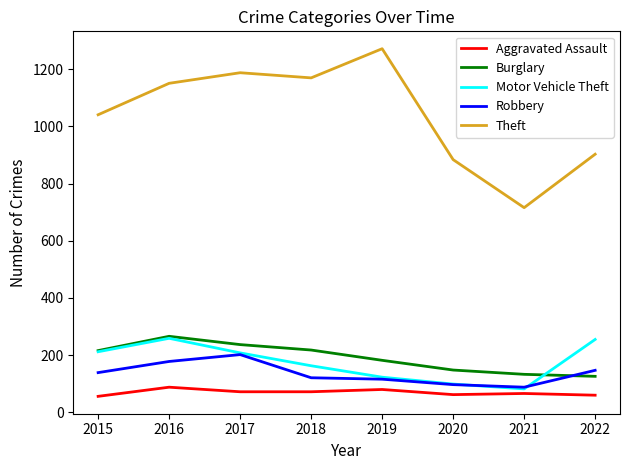

What is the total value across all series at 2021?

1085